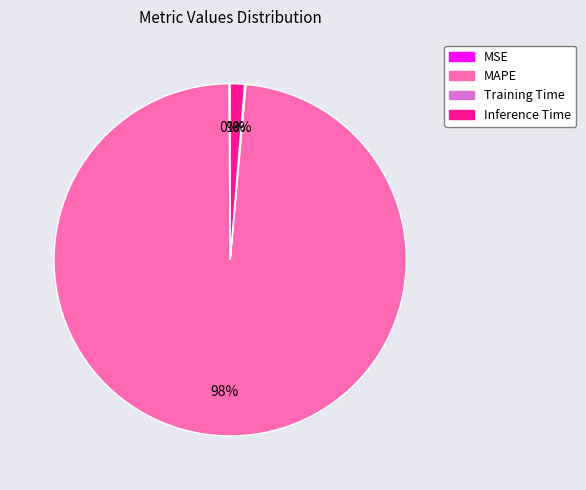

Which slice is the largest?

MAPE